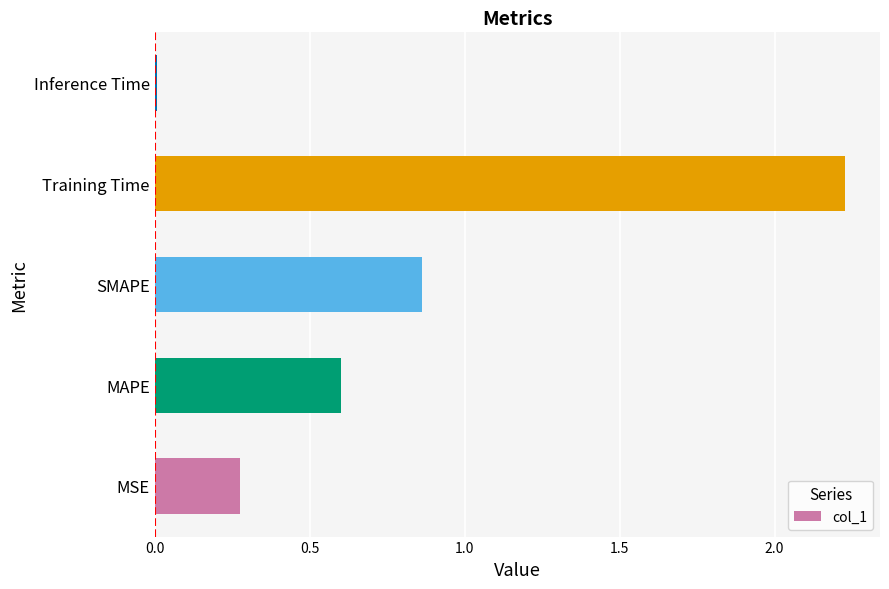

Rank the categories by value from lowest to highest.

Inference Time, MSE, MAPE, SMAPE, Training Time